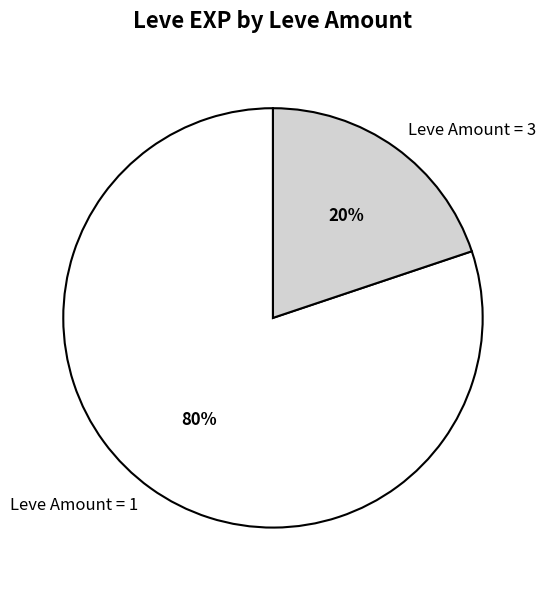

True or false: Leve Amount = 3 accounts for 20% of the total.

True